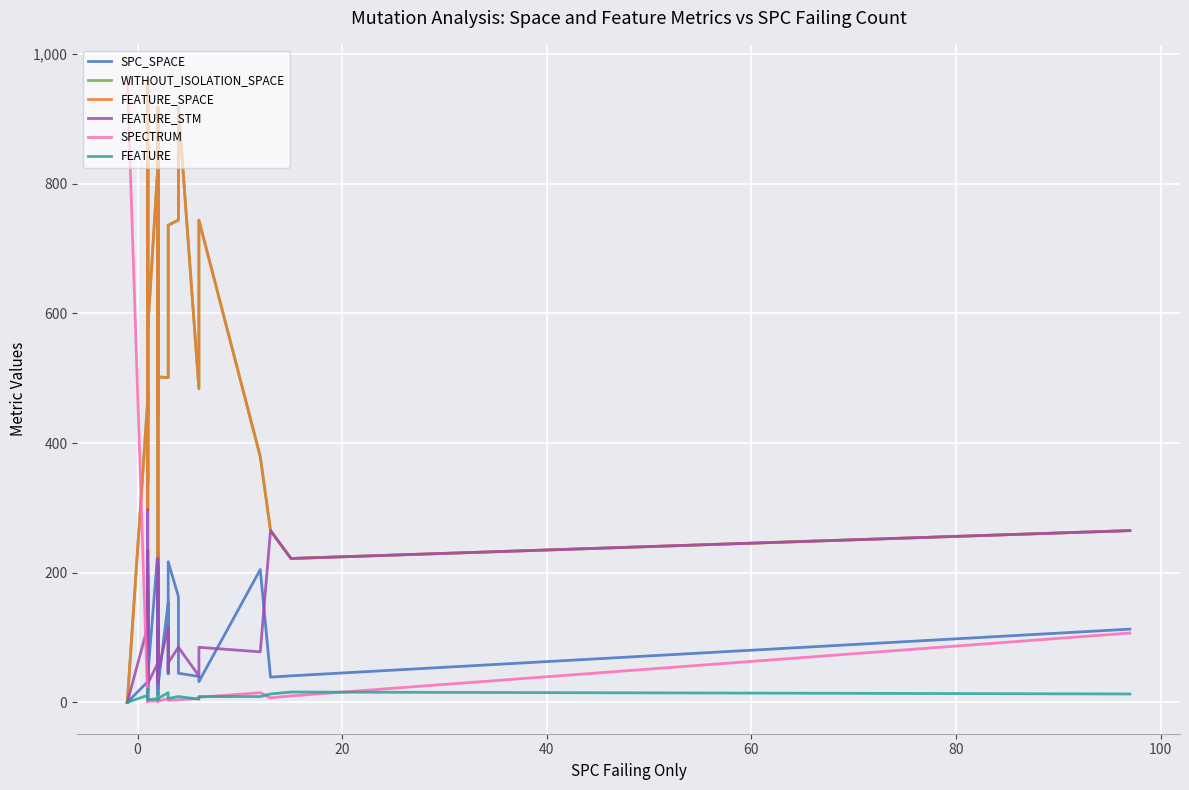

True or false: WITHOUT_ISOLATION_SPACE and FEATURE_SPACE cross at least once.

False